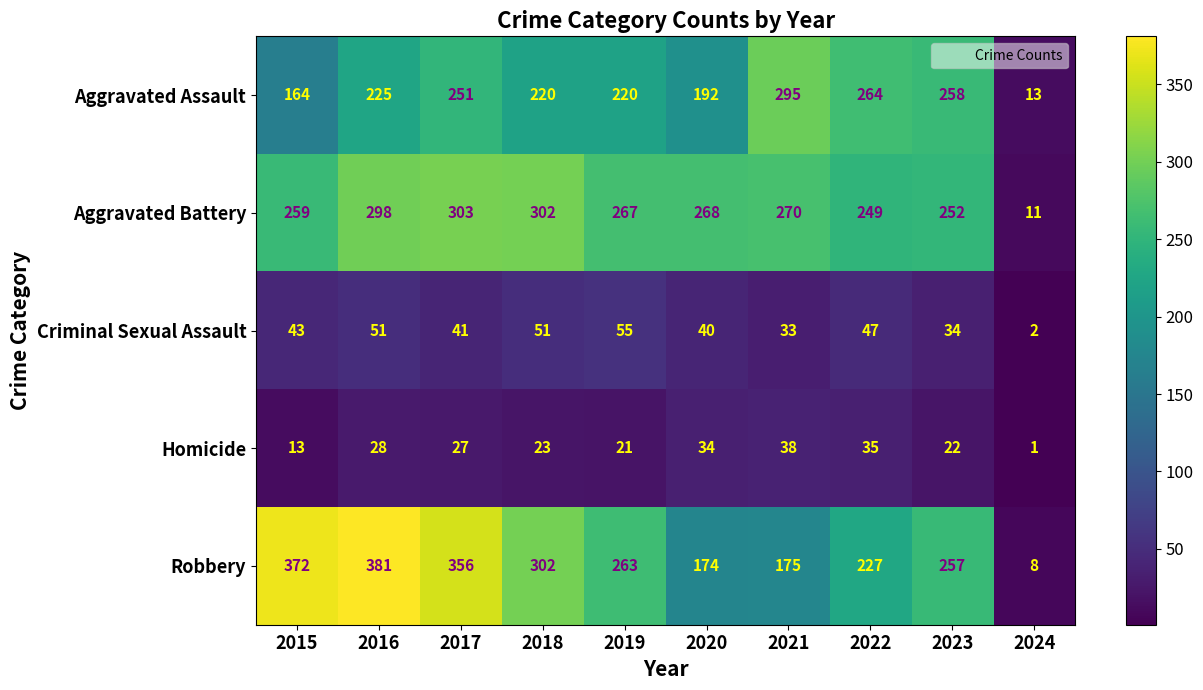

List the series in order of their peak value, highest first.

Robbery, Aggravated Battery, Aggravated Assault, Criminal Sexual Assault, Homicide